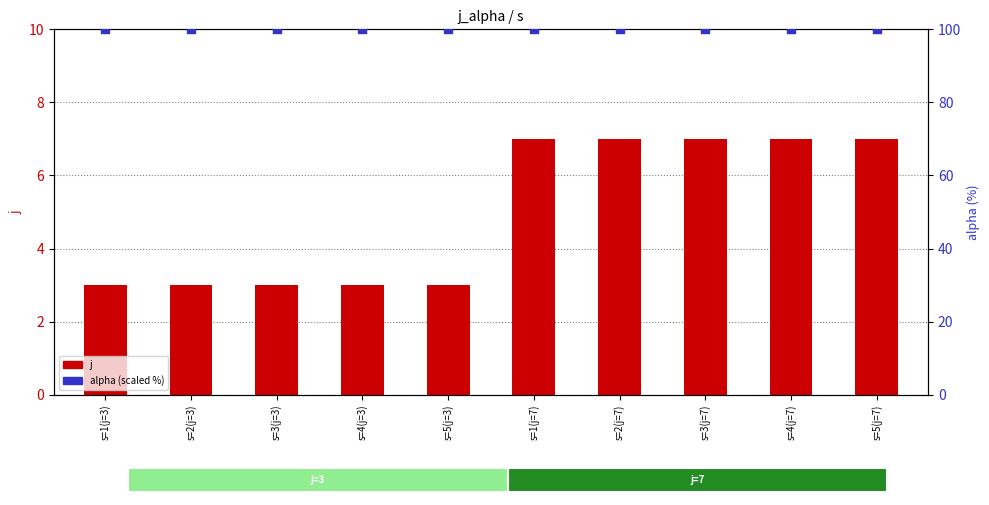

Which series has the widest spread of Y values?

j